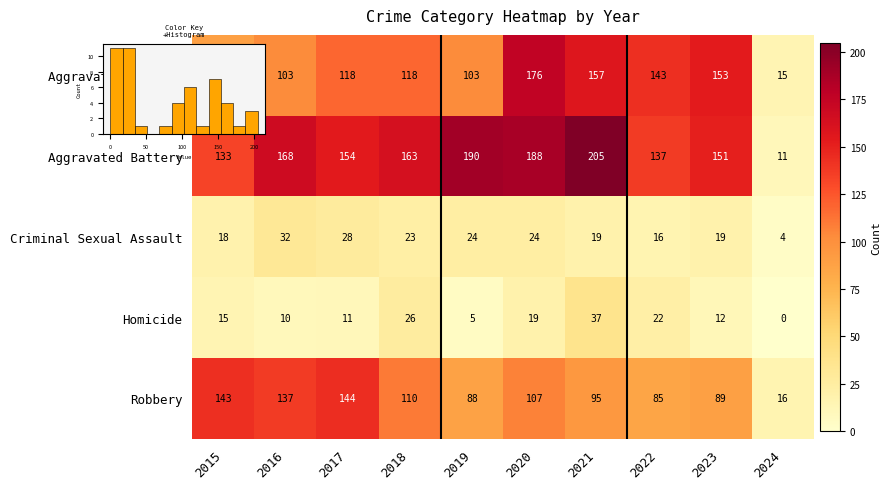

What is the difference between the second highest and minimum values in the Homicide series?

26